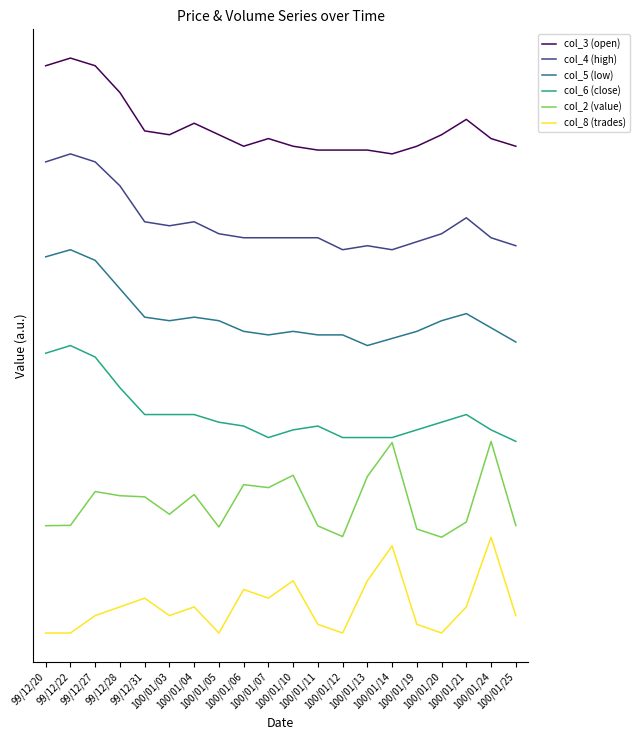

Which label corresponds to the largest value in the chart?

99/12/22